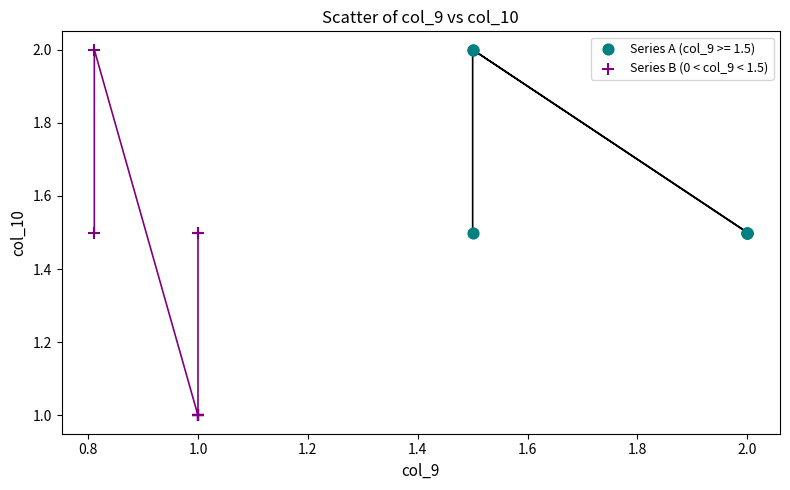

Which series reaches the minimum Y coordinate?

Series B (0 < col_9 < 1.5)